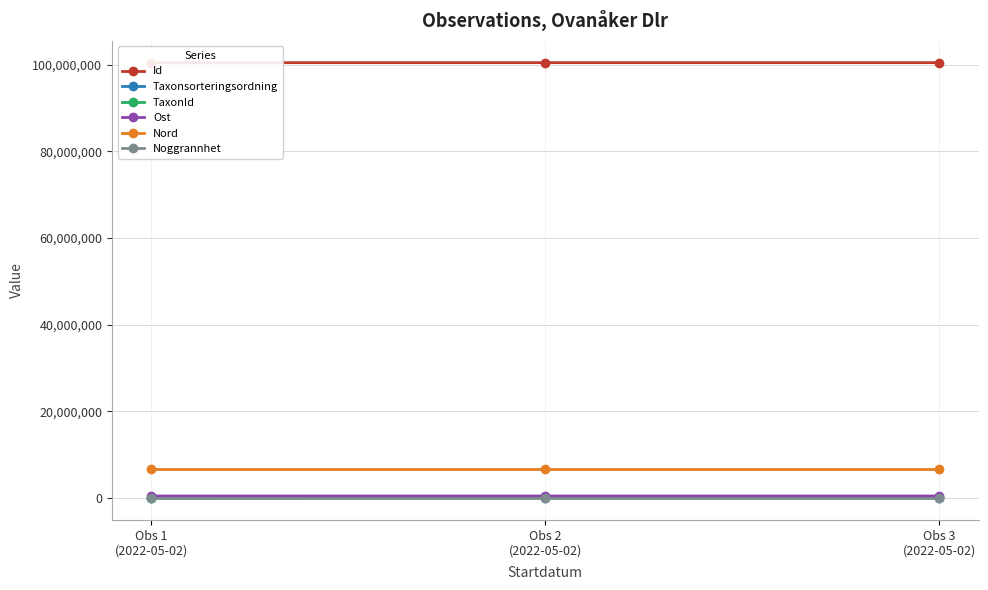

Where is Taxonsorteringsordning nearest to the value 77665?

Obs 3
(2022-05-02)